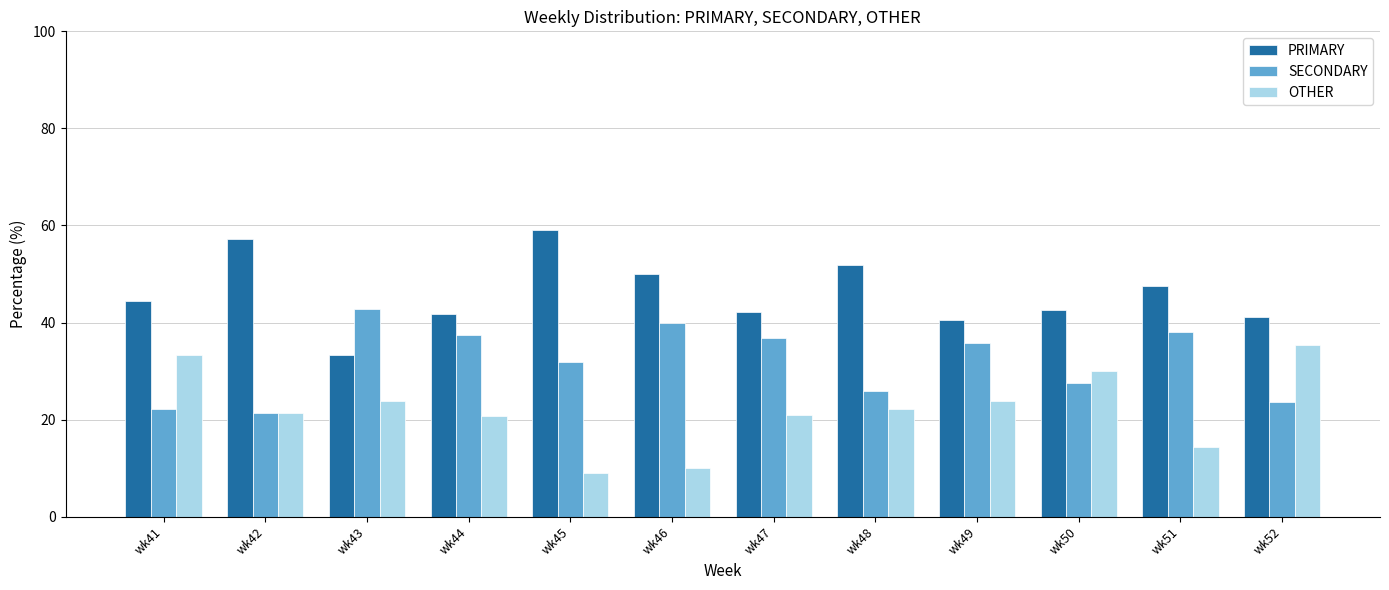

At how many categories does at least one series exceed 30?

12